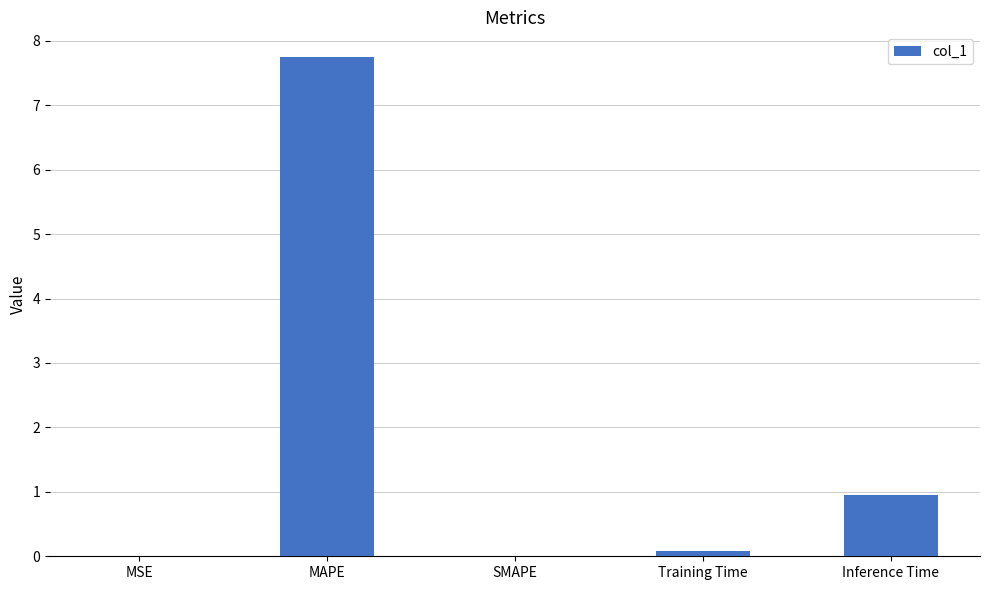

Which label corresponds to the largest value in the chart?

MAPE